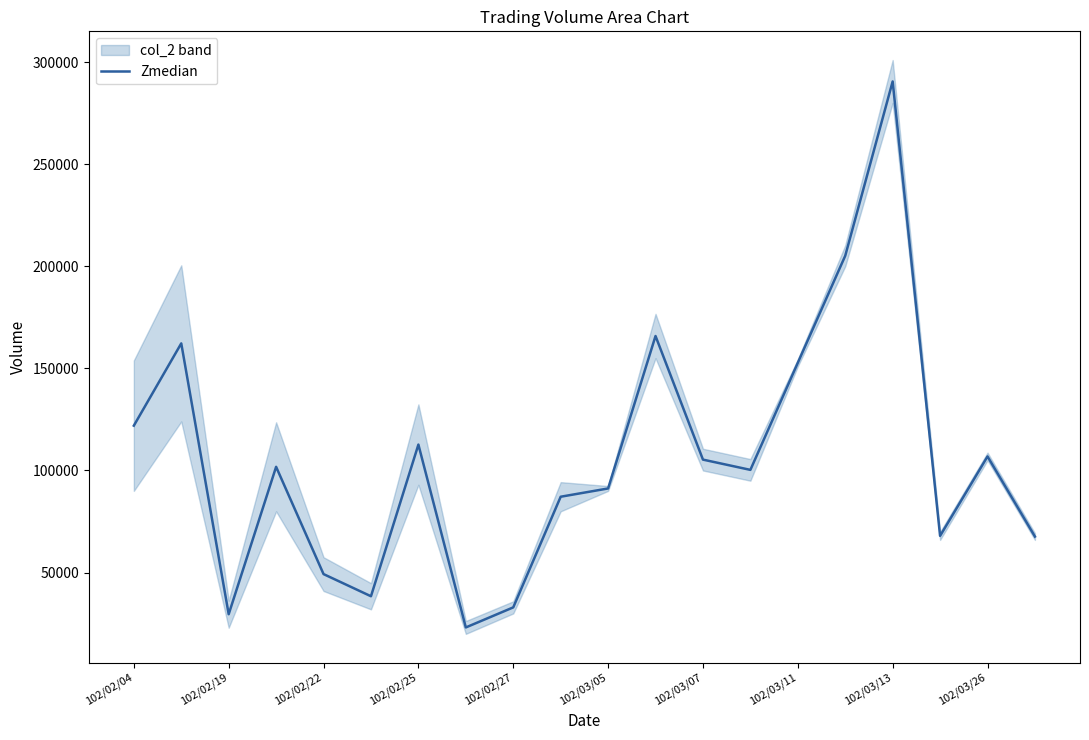

The value of Zmedian at 102/03/05 is 91200. True or false?

True